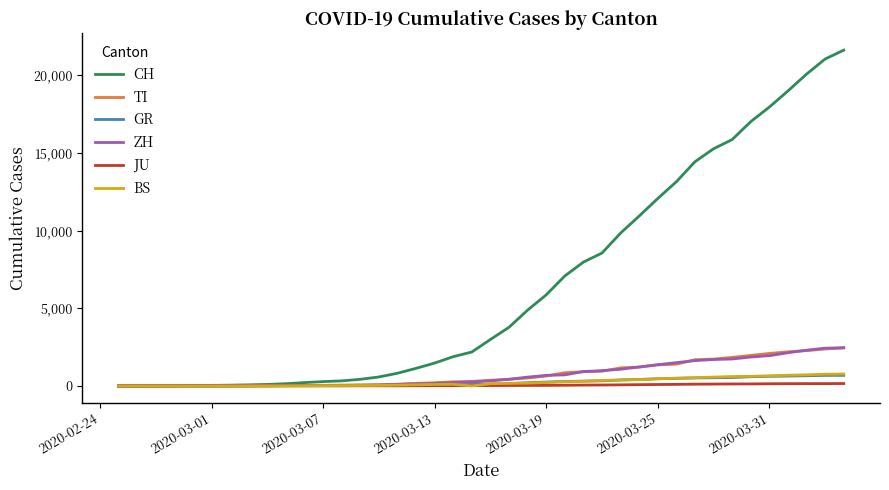

Which series has the largest range (max minus min)?

CH